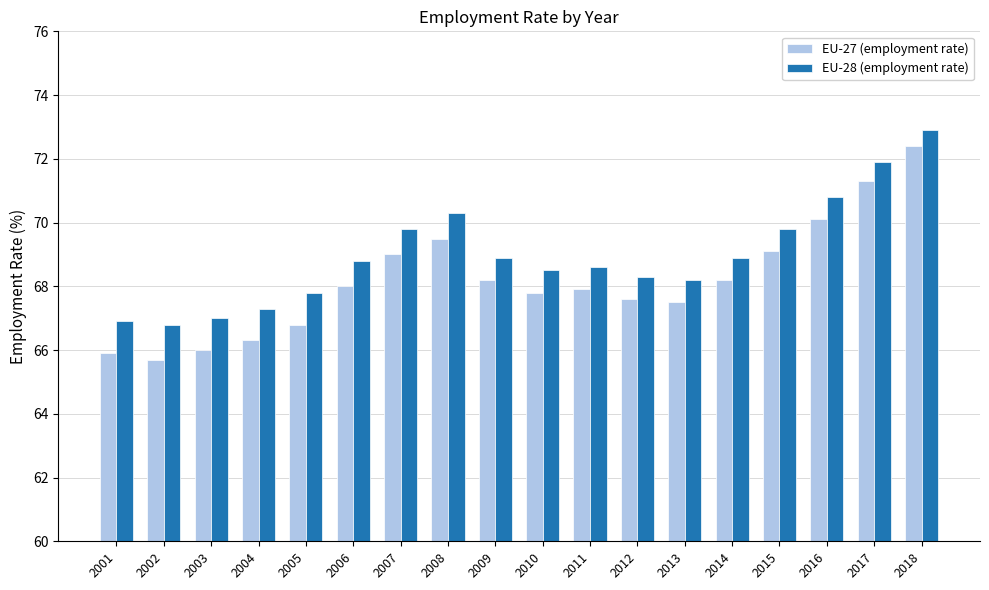

Rank the series by their maximum value, from highest to lowest.

EU-28 (employment rate), EU-27 (employment rate)